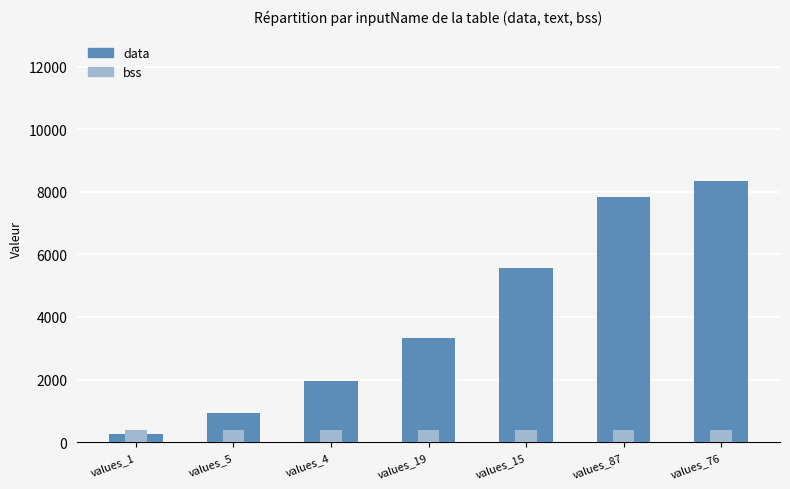

Where is bss nearest to the value 376?

values_1